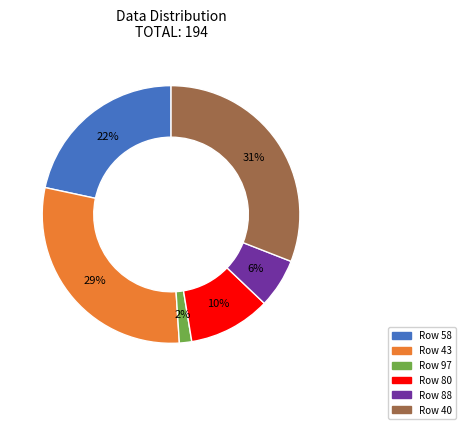

Is there a majority slice in this chart?

No